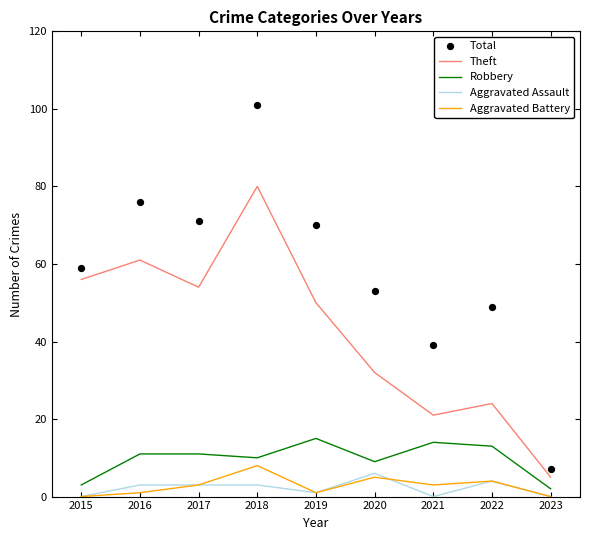

Which series contains the lowest Y value?

Aggravated Assault